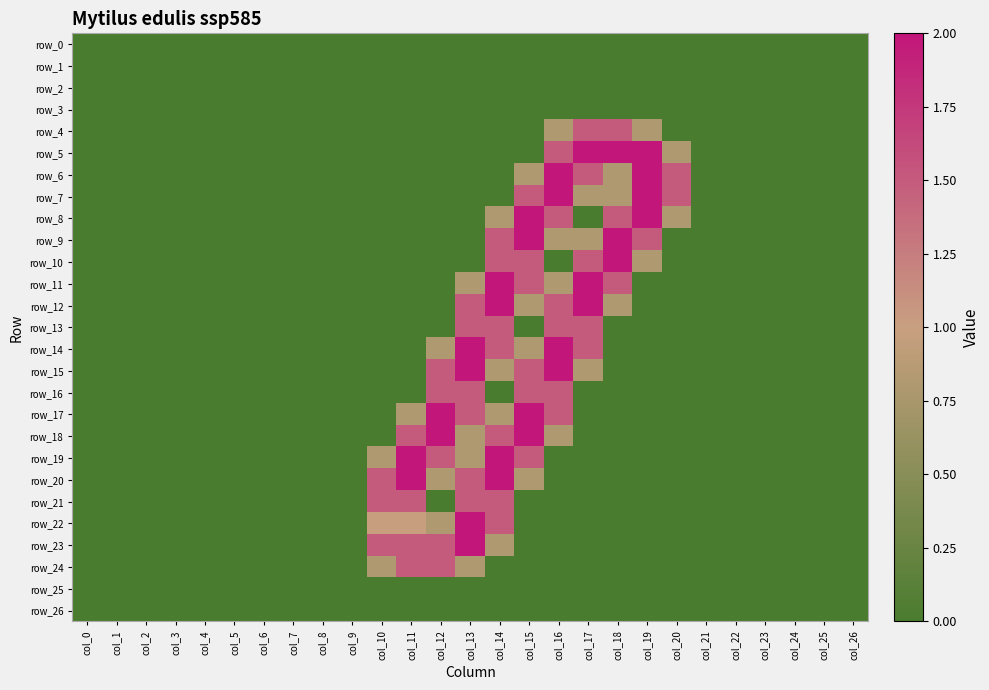

The value of row_16 at col_10 is -1.0. True or false?

False